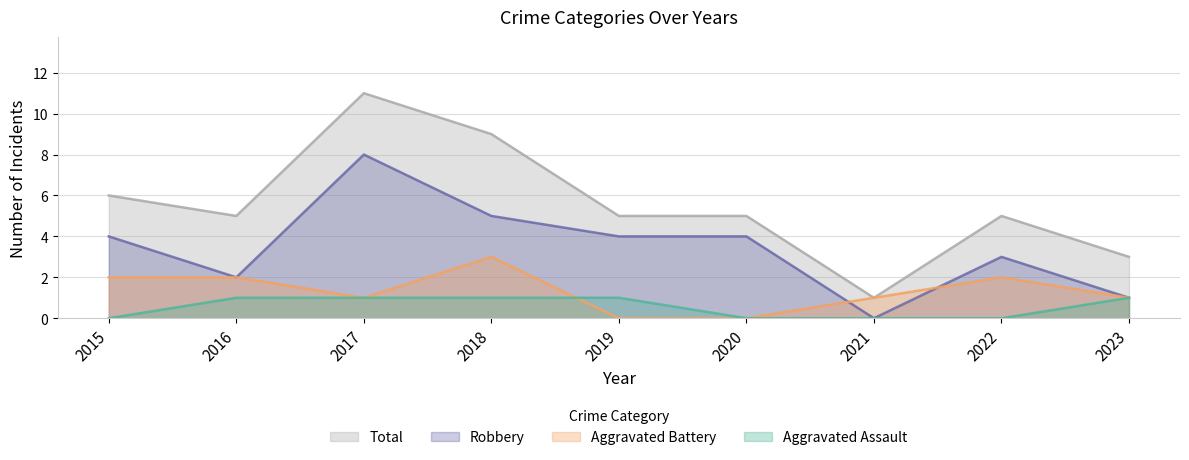

Which series changed the most between 2015 and 2020?

Aggravated Battery